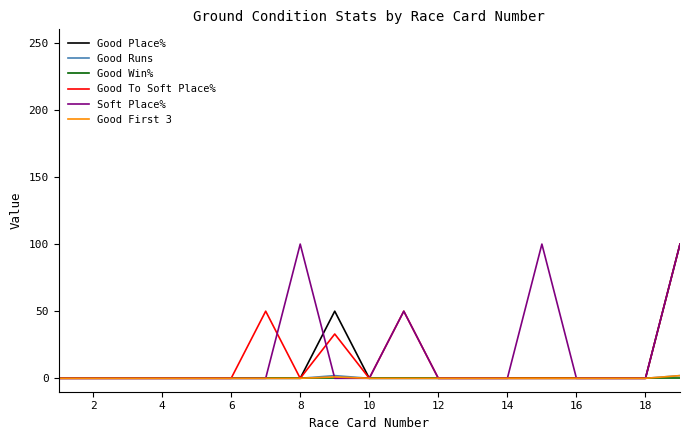

What is the maximum value for Good To Soft Place%?

100